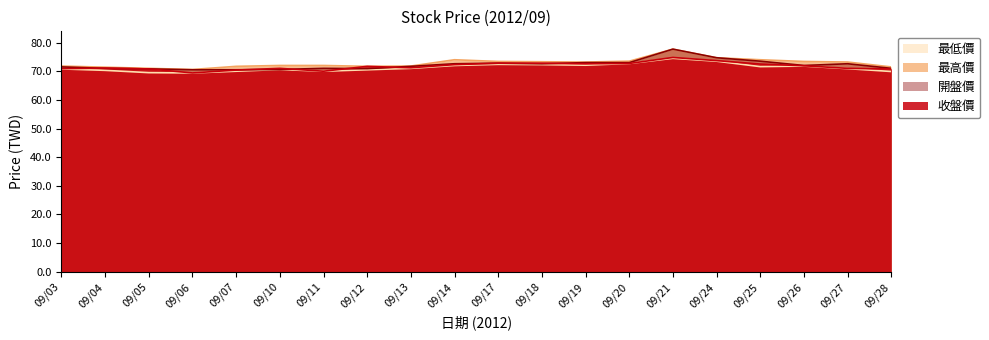

What is the maximum value for 最高價?

77.7